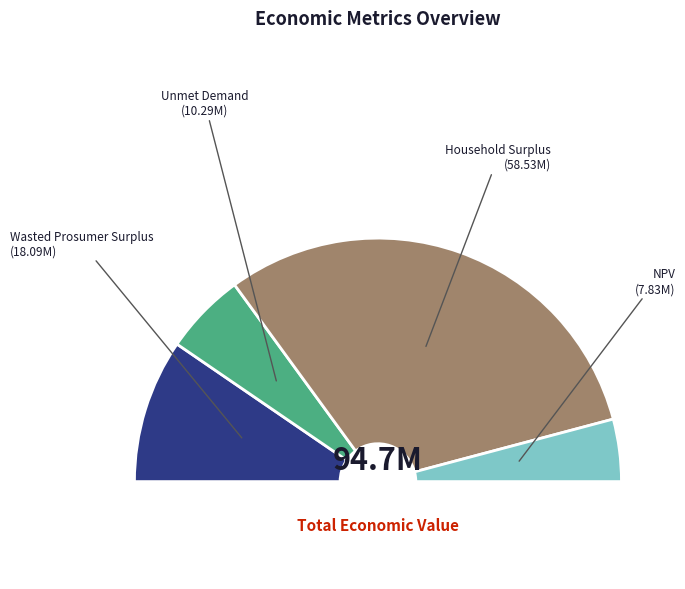

To the nearest percent, what portion does Wasted Prosumer Surplus represent?

19%